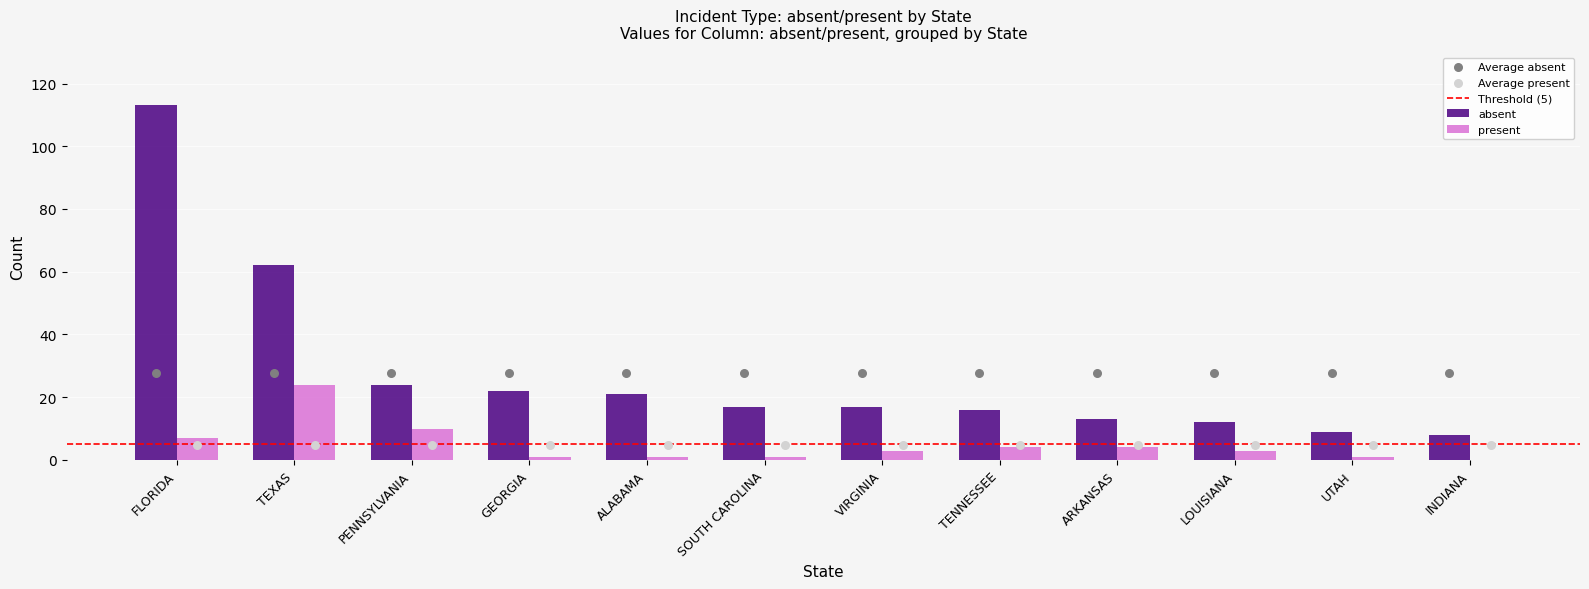

At which category is the sum across all series the highest?

FLORIDA_total